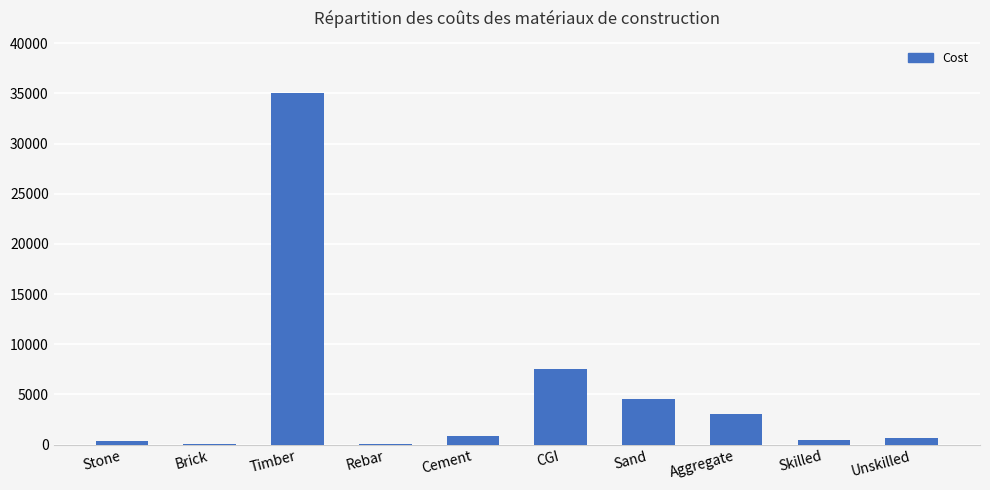

At which label does the data first exceed 840?

Timber